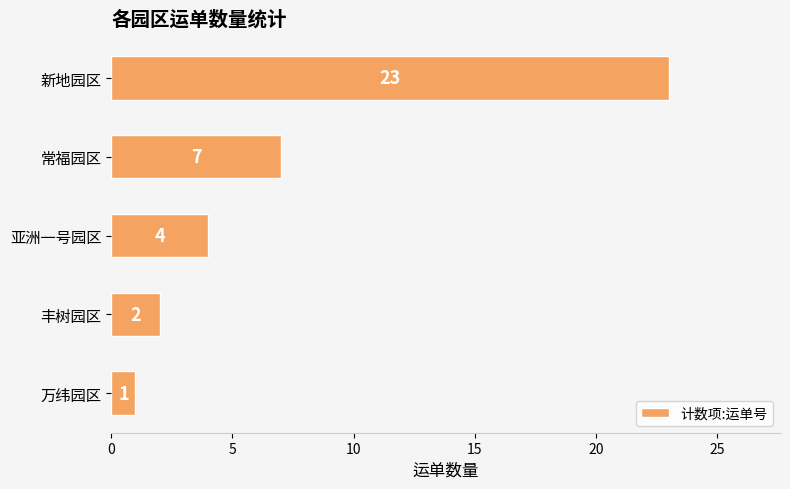

How many bars are there in total?

5